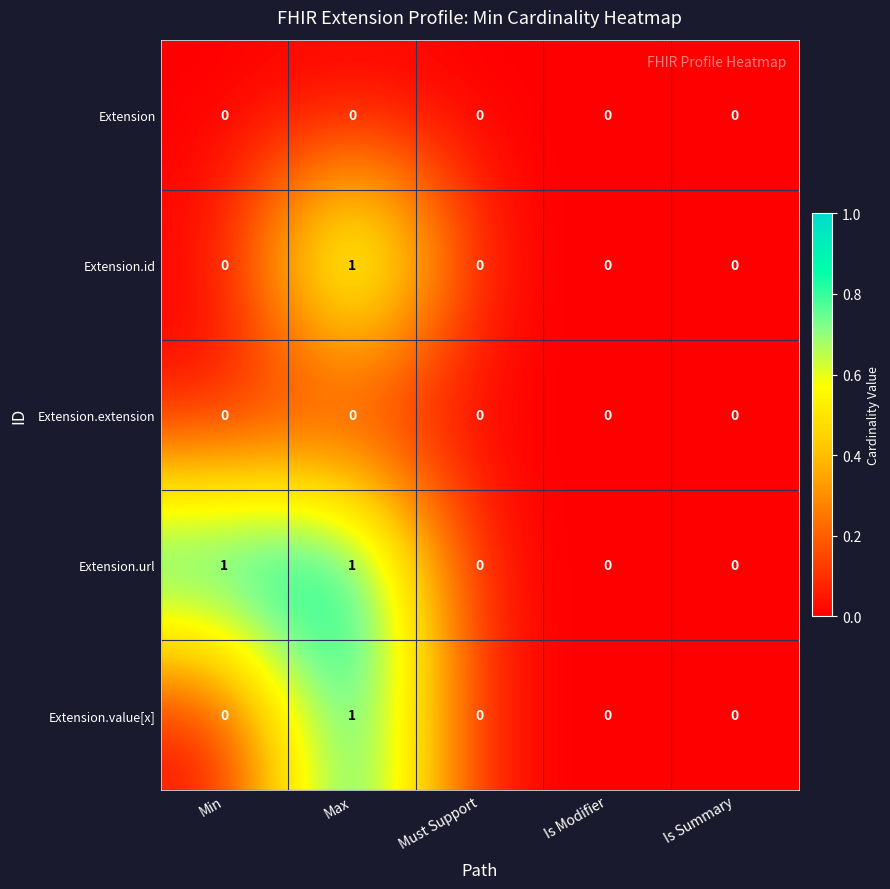

Count the Extension.id values in the range 0 to 1.

5